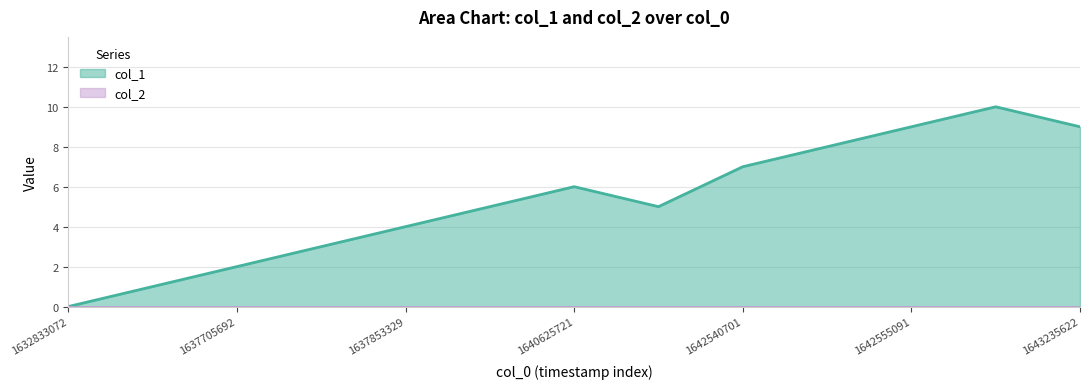

How many interior local peaks (higher than both neighbors) does the data have?

2